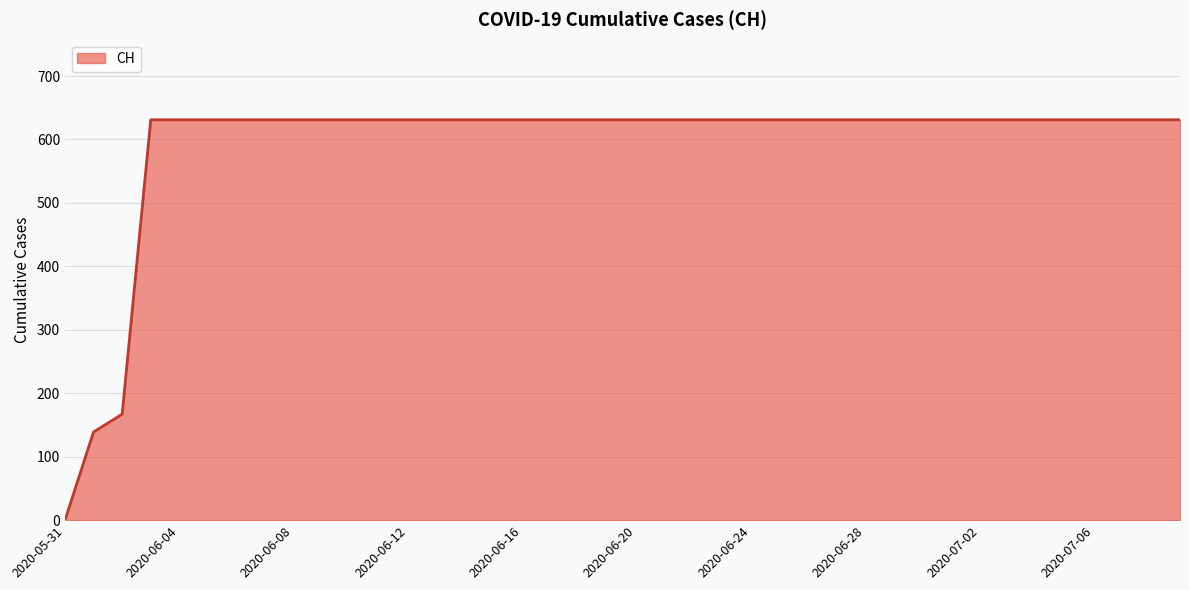

What is the value of the 36th point from the left?

631